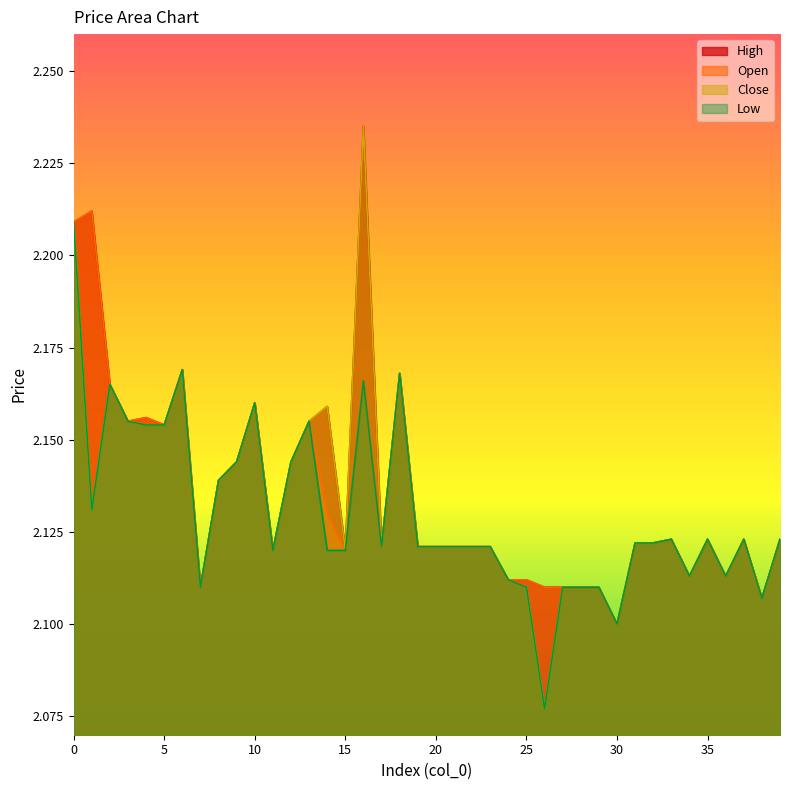

At how many categories does at least one series exceed 2?

40